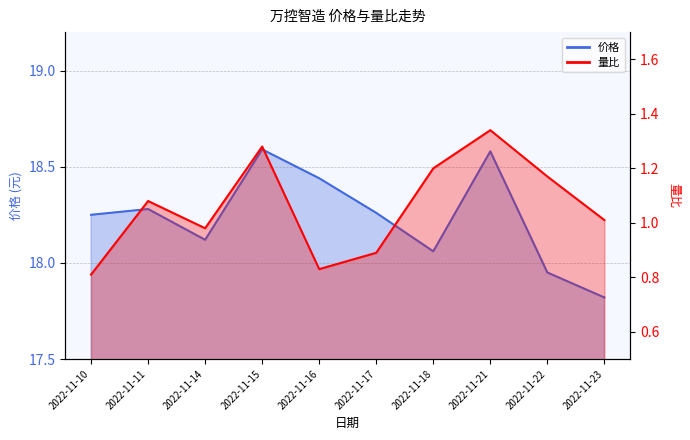

What are all the series names shown in the legend?

价格, 量比